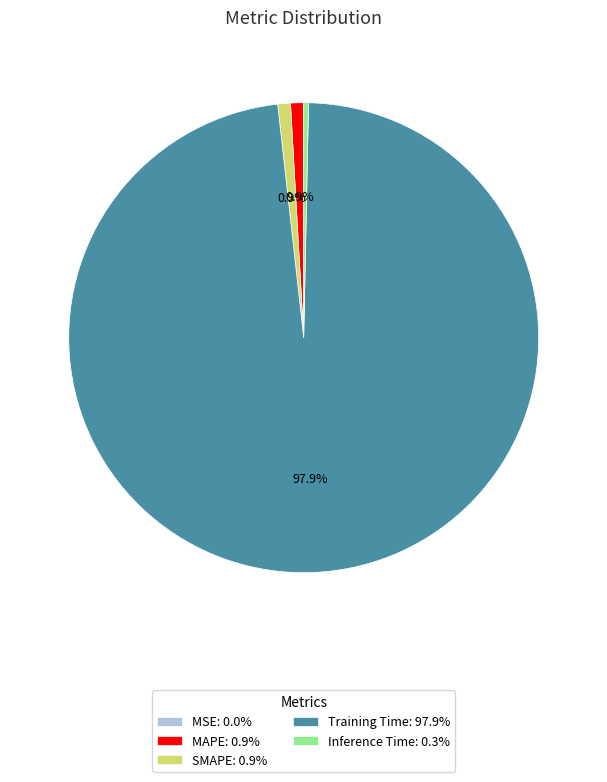

Is the sum of MAPE: 0.9% and Inference Time: 0.3% greater than half?

No